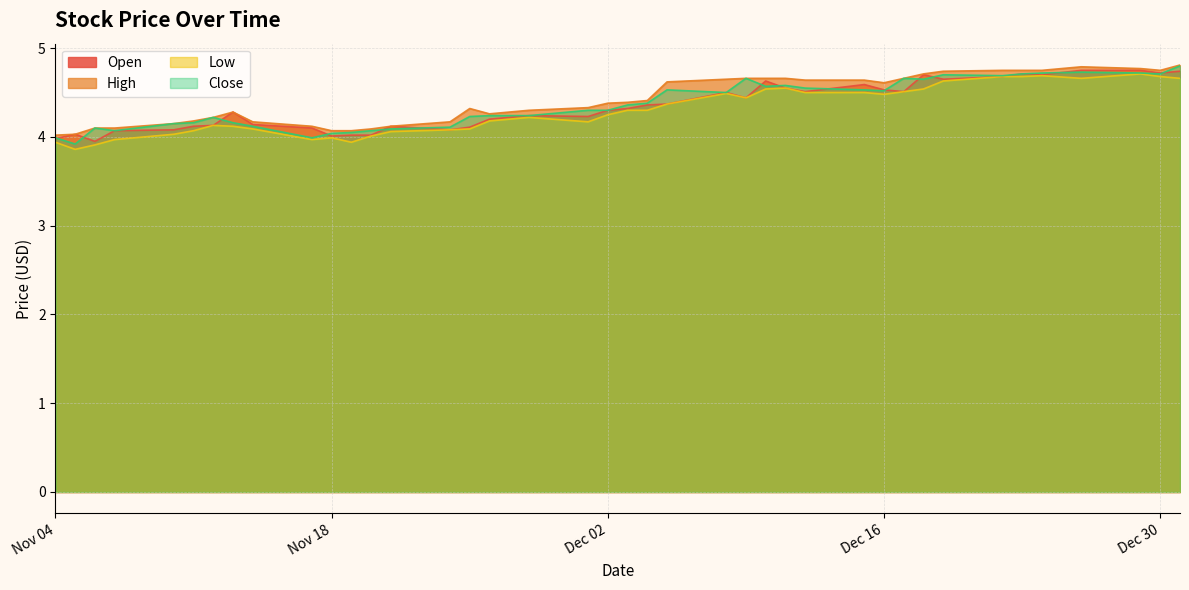

What is the sum of all Close values?

174.8